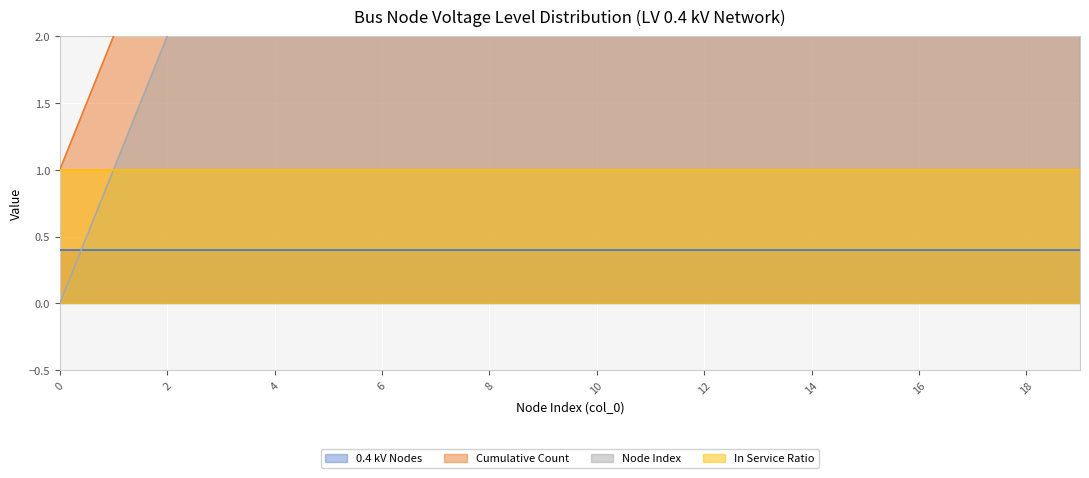

True or false: Cumulative Count and Node Index intersect in this chart.

False